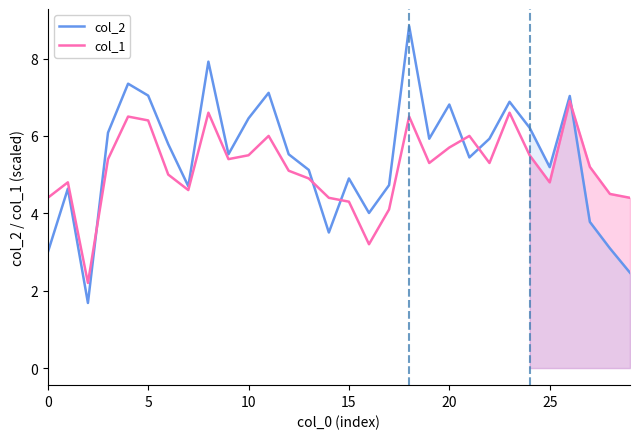

What is the label of the 28th point from the left?

27